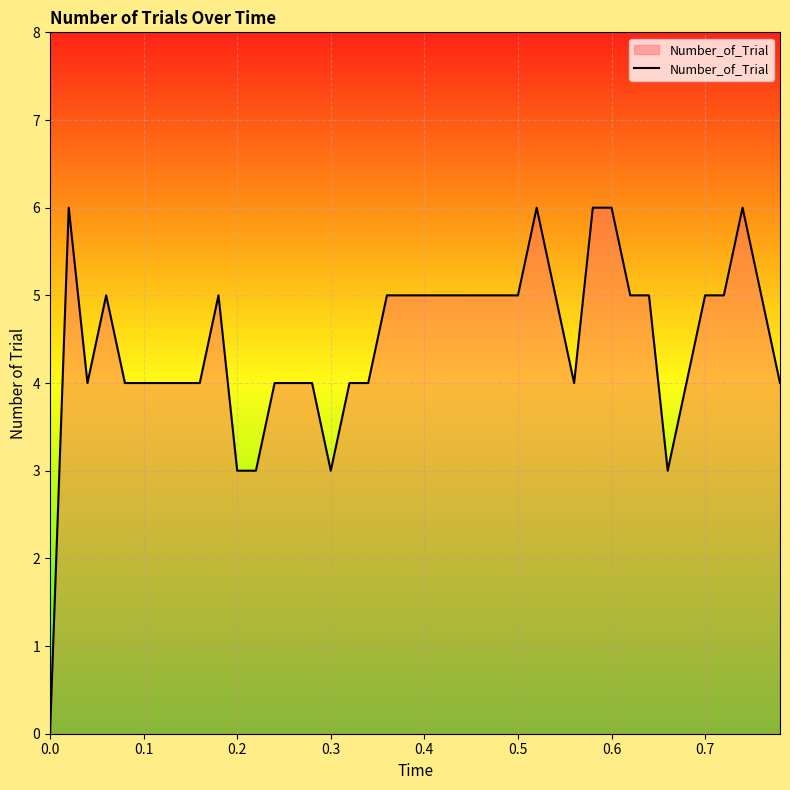

What is the difference between the maximum and minimum values?

6